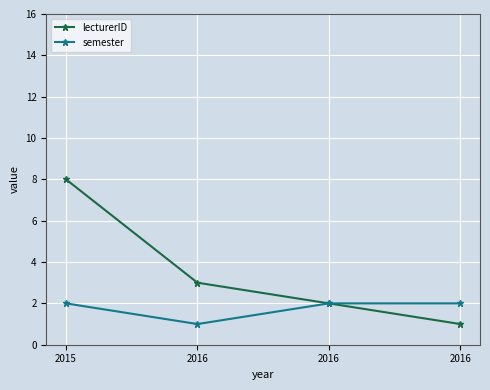

Reading left to right, list all the values displayed in this chart.

lecturerID: 8	3	2	1
semester: 2	1	2	2